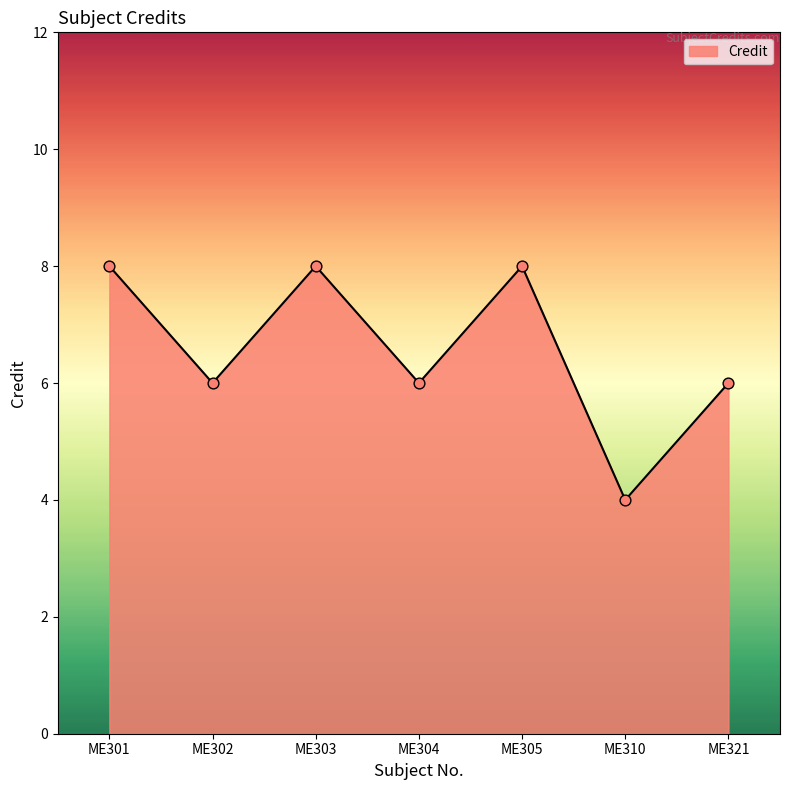

Between ME301 and ME302, which is larger?

ME301